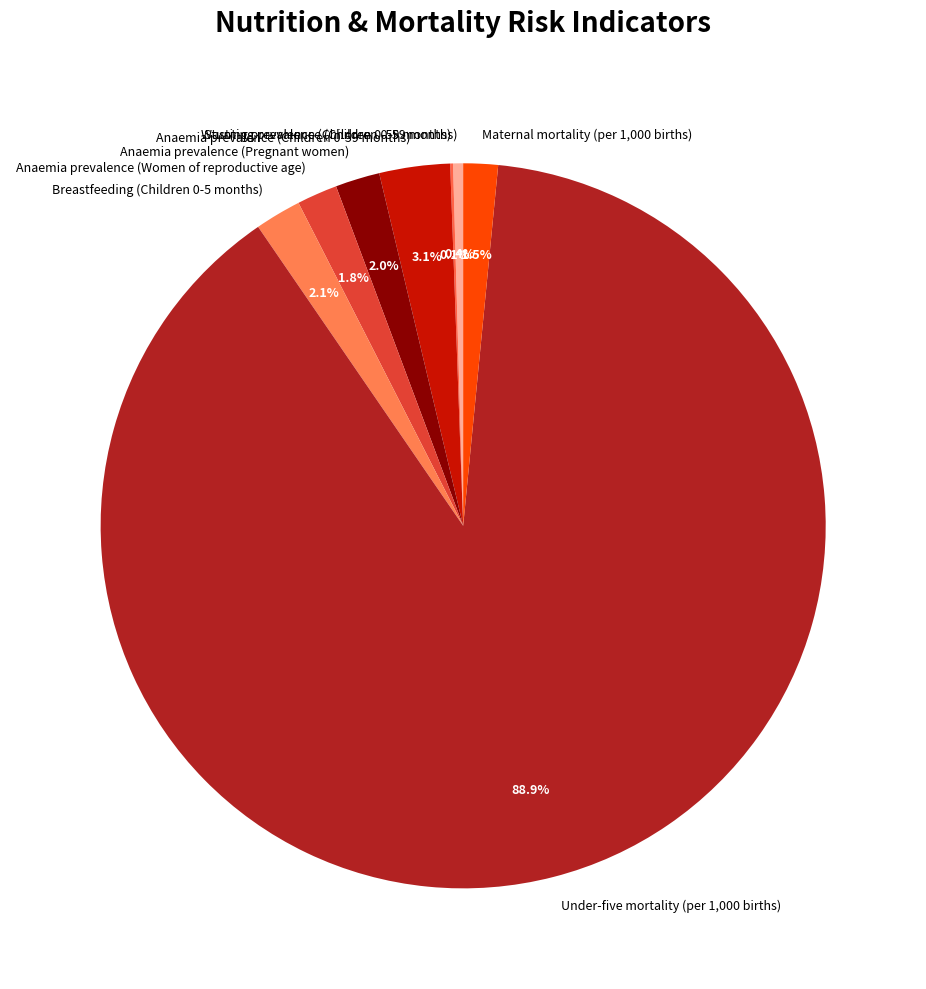

What portion of the pie excludes Breastfeeding (Children 0-5 months)?

97.9%